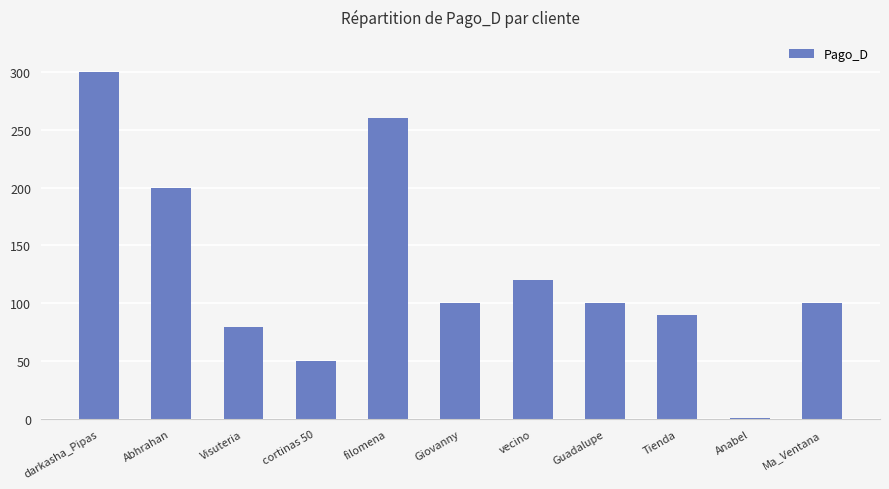

The chart shows a value of 120 at vecino. True or false?

True